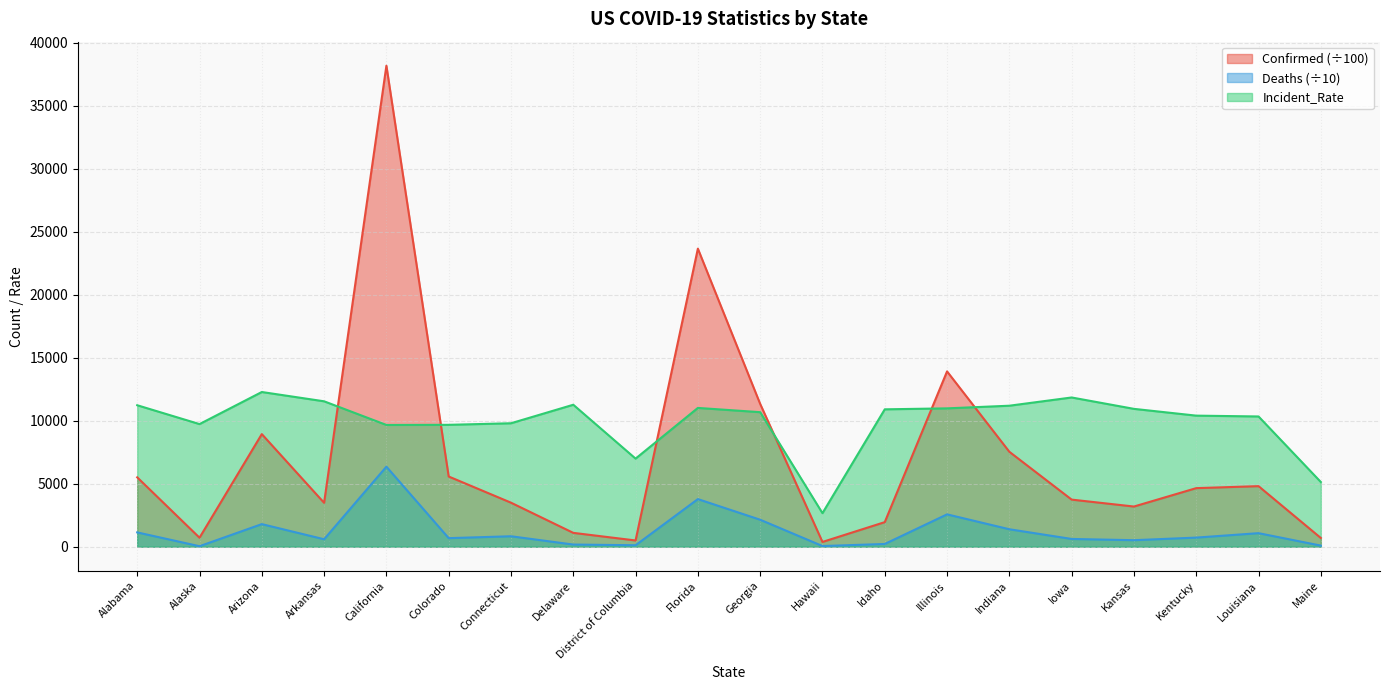

In Confirmed, how many points are lower than both neighbors (excluding endpoints)?

5